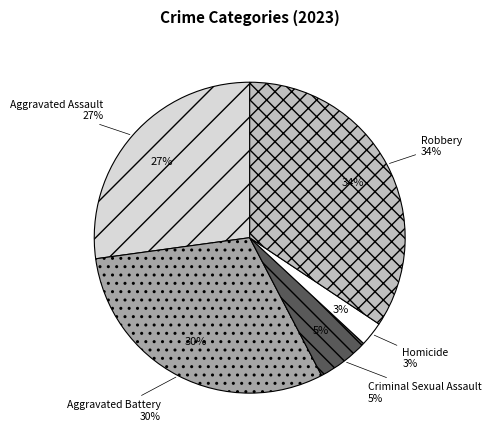

Count the number of slices in the pie.

5